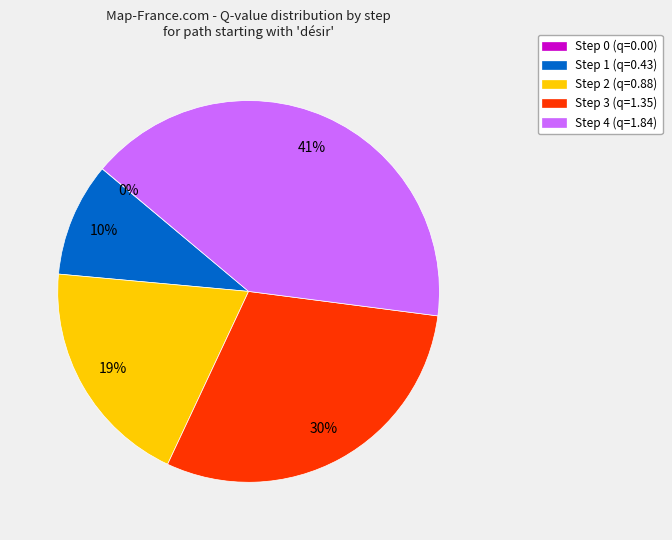

To the nearest percent, what percentage of the pie is Step 3?

30%